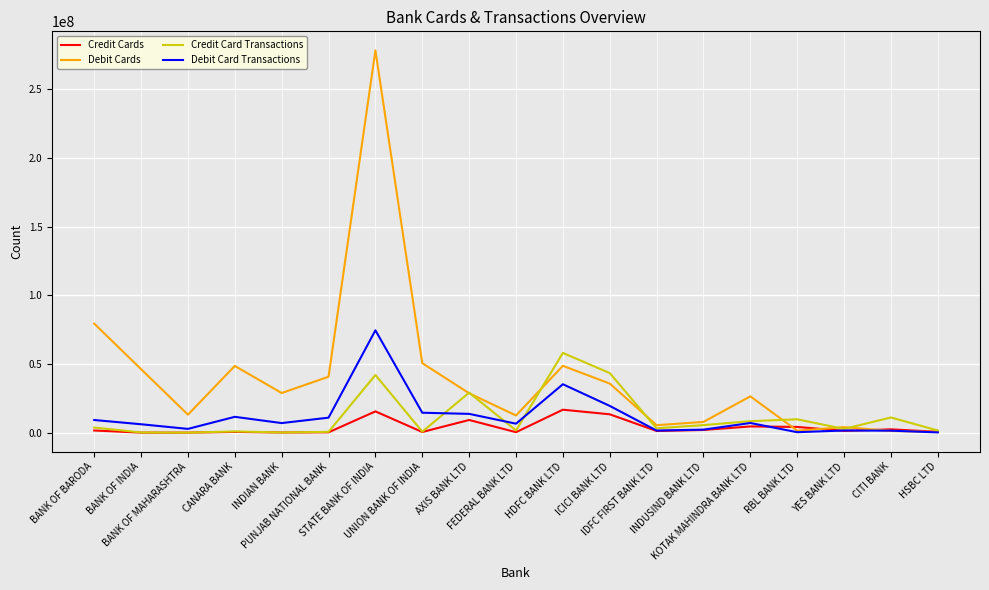

What is the difference between the Credit Card Transactions values at HSBC LTD and PUNJAB NATIONAL BANK?

965920